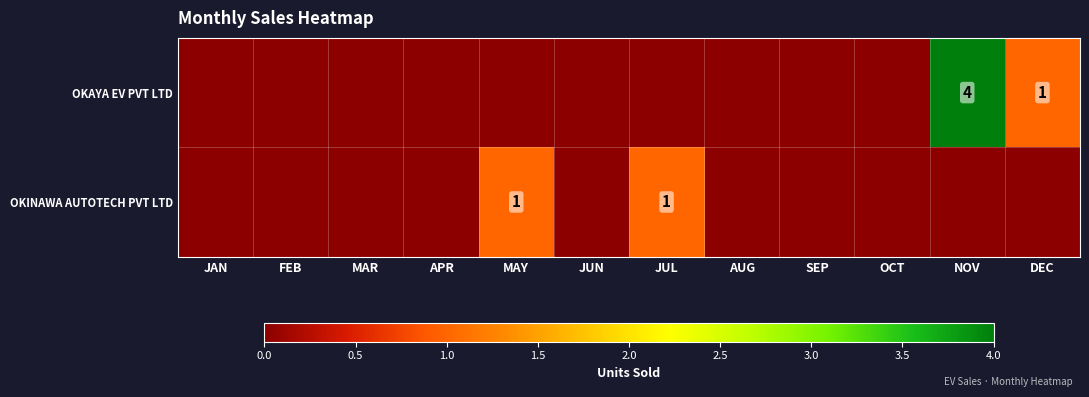

Rank the categories by OKINAWA AUTOTECH PVT LTD value from highest to lowest.

MAY, JUL, JAN, FEB, MAR, APR, JUN, AUG, SEP, OCT, NOV, DEC